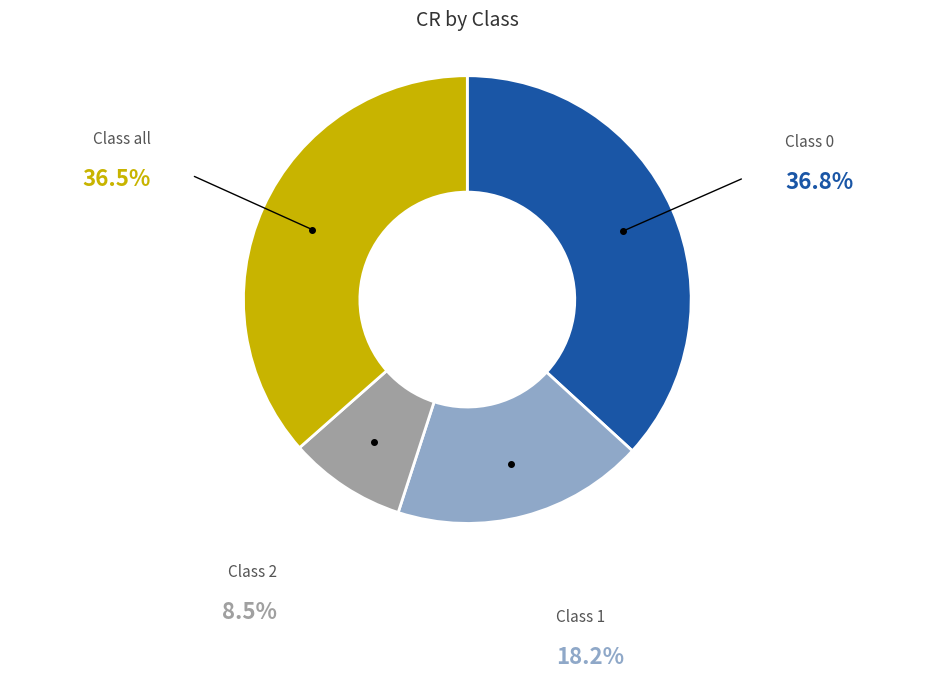

Is there a majority slice in this chart?

No